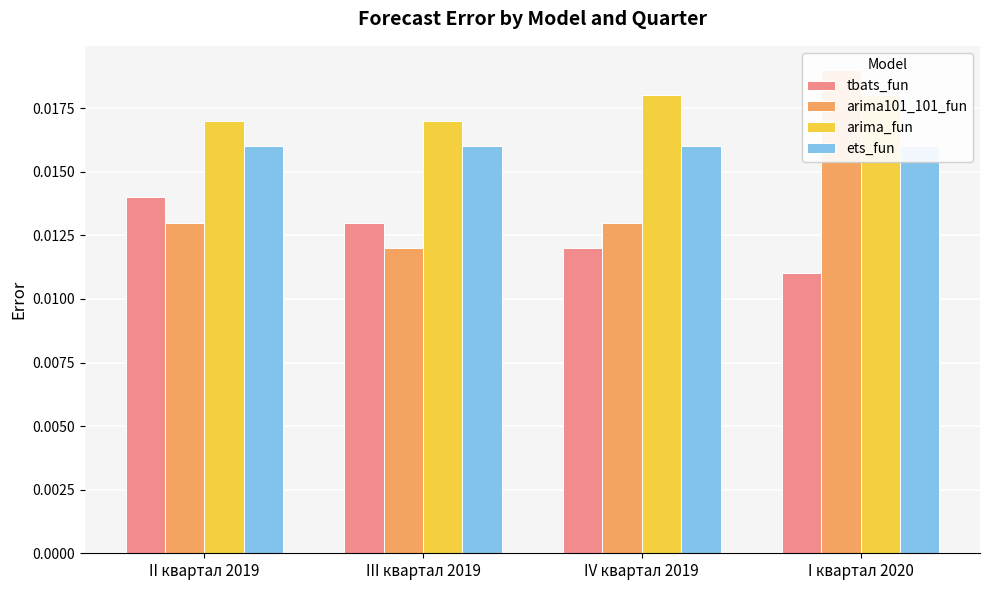

What are all the series names shown in the legend?

tbats_fun, arima101_101_fun, arima_fun, ets_fun